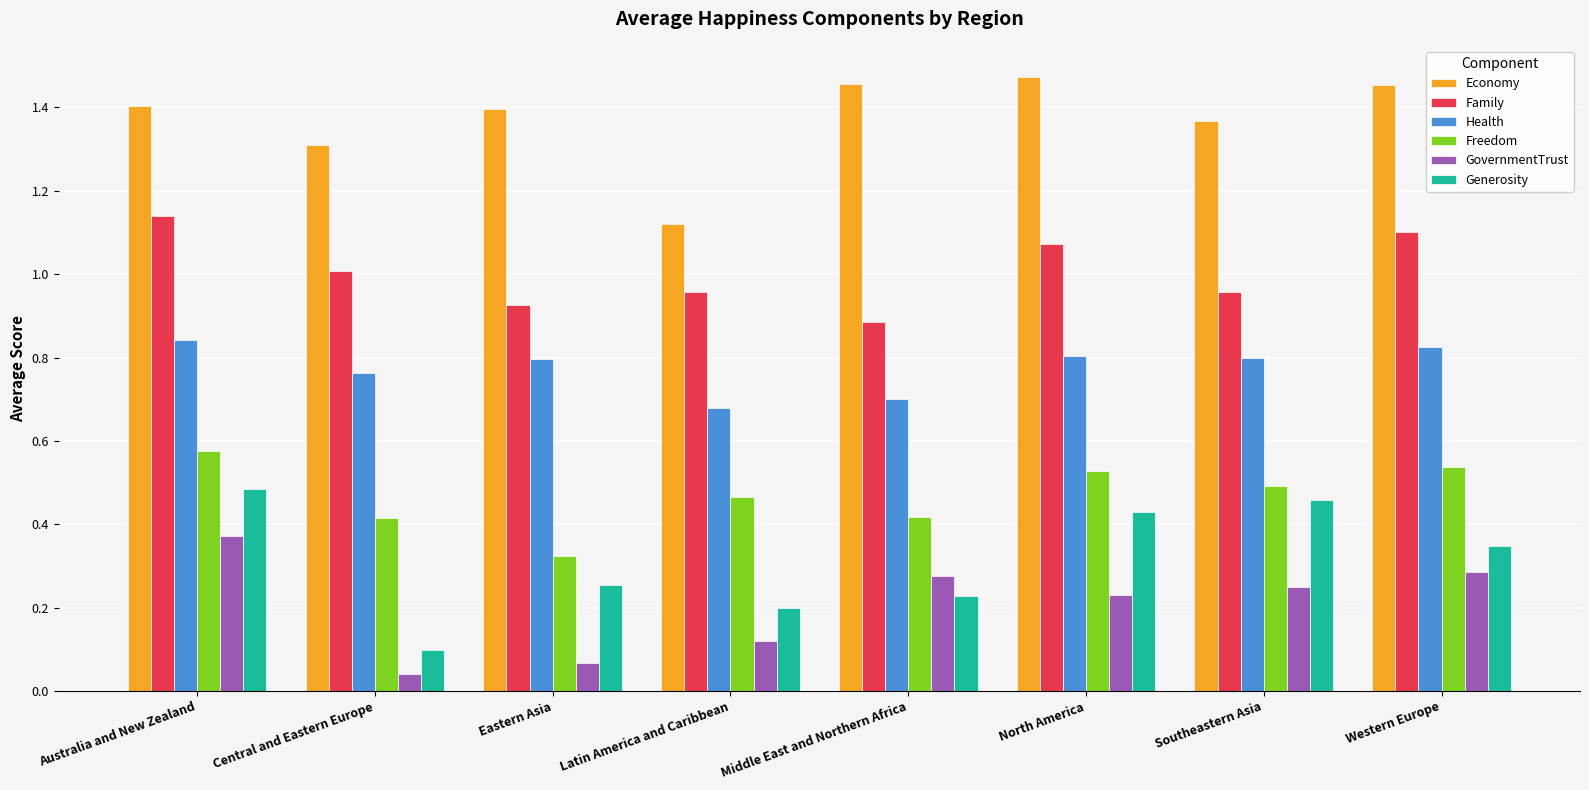

Where is Freedom nearest to the value 0?

Eastern Asia